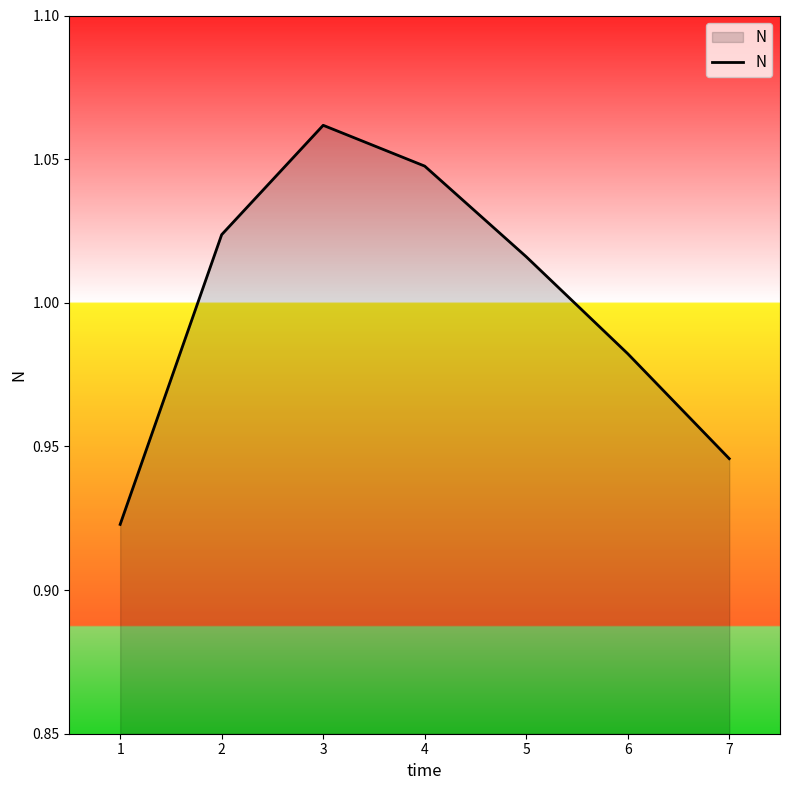

True or false: there are more than 0 points higher than both neighbors.

True